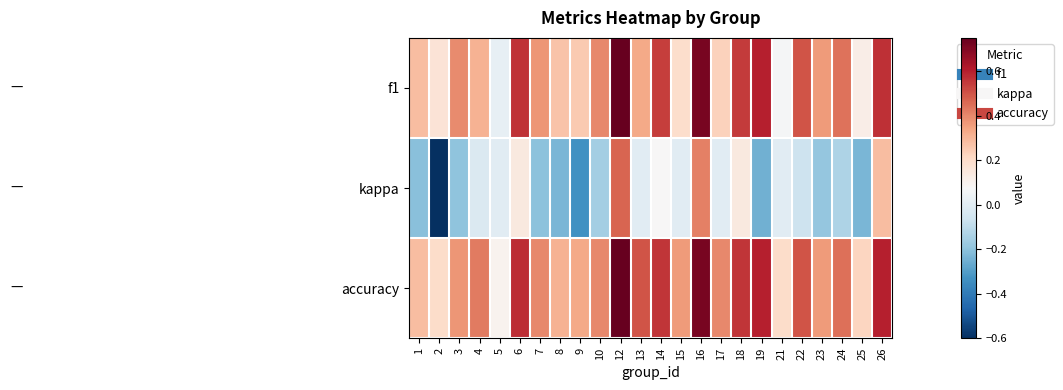

What is the approximate value of row_2 at 21?

0.2